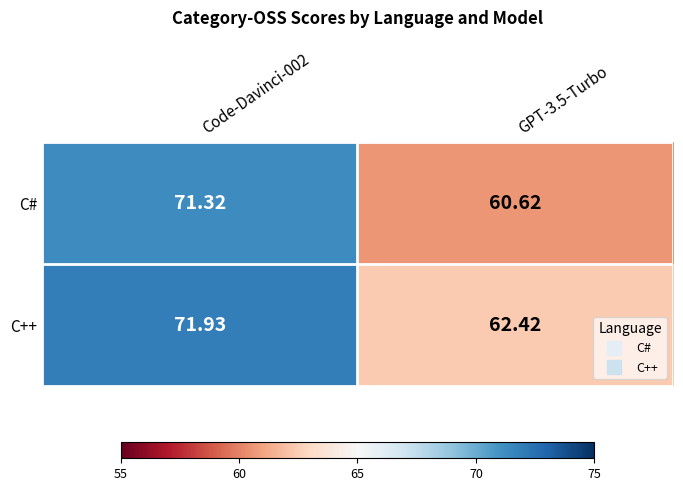

Rank the series by their maximum value, from lowest to highest.

C#, C++